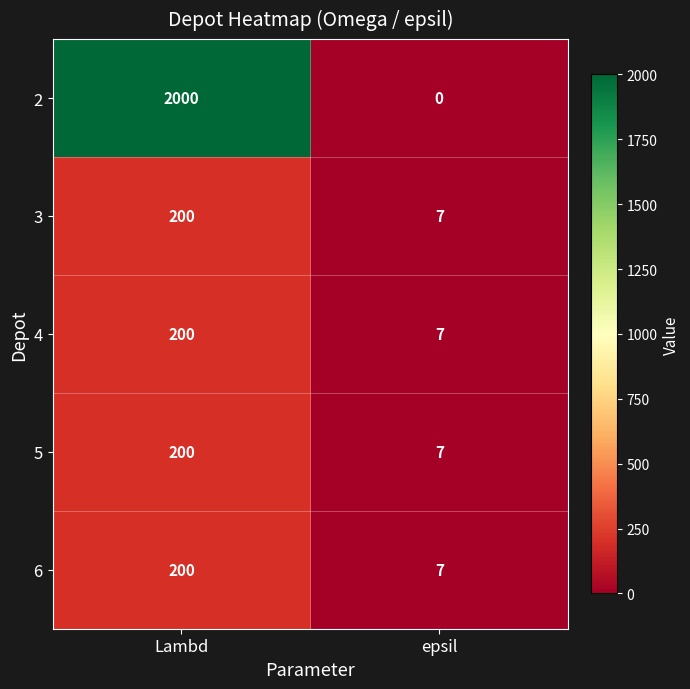

At how many categories does at least one series exceed 1059?

1